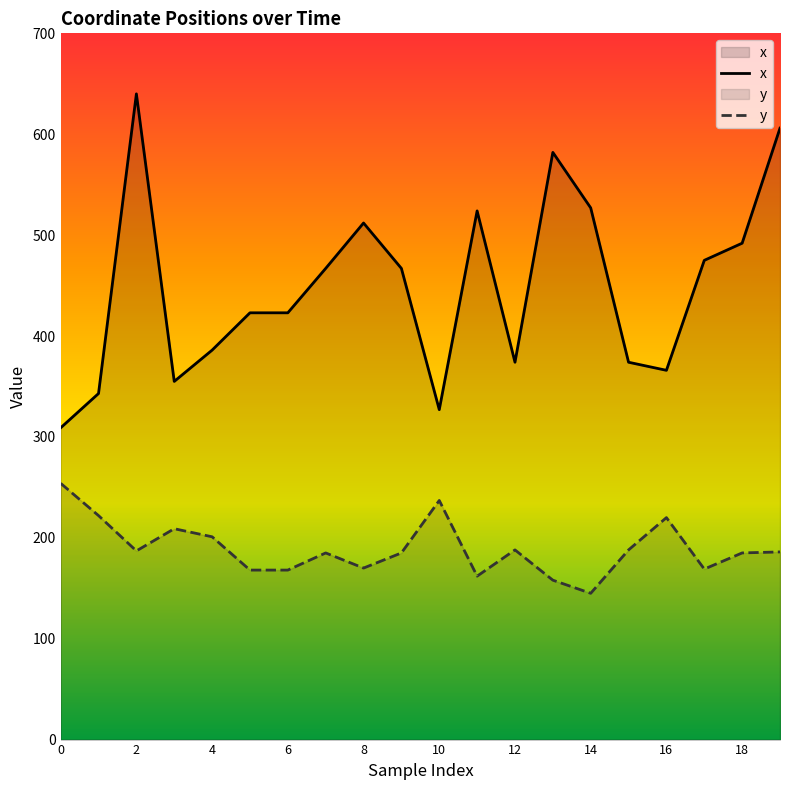

What is the minimum value shown in the chart?

145